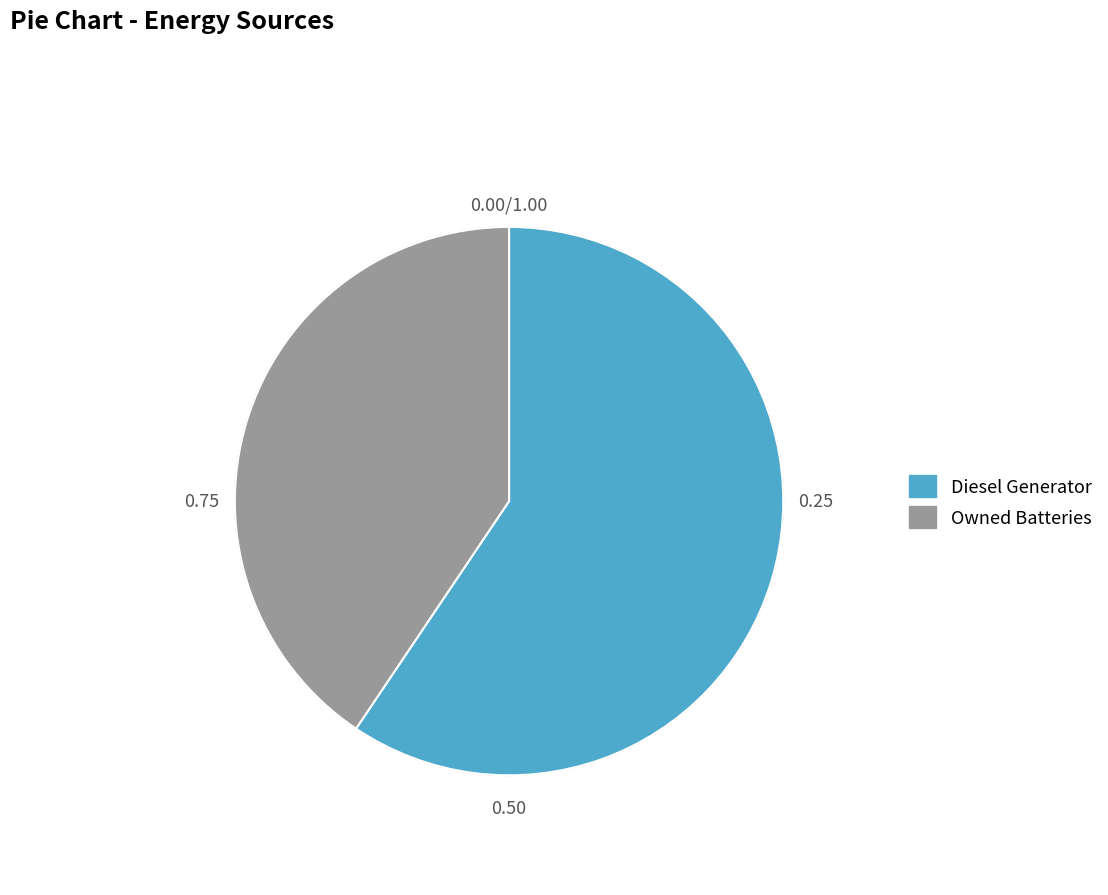

Rank the categories by value from highest to lowest.

Diesel Generator, Owned Batteries